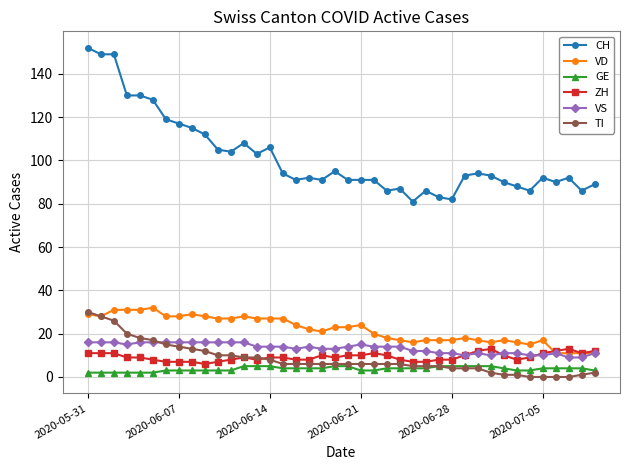

What is the value of the GE point at the 36th from the left?

4